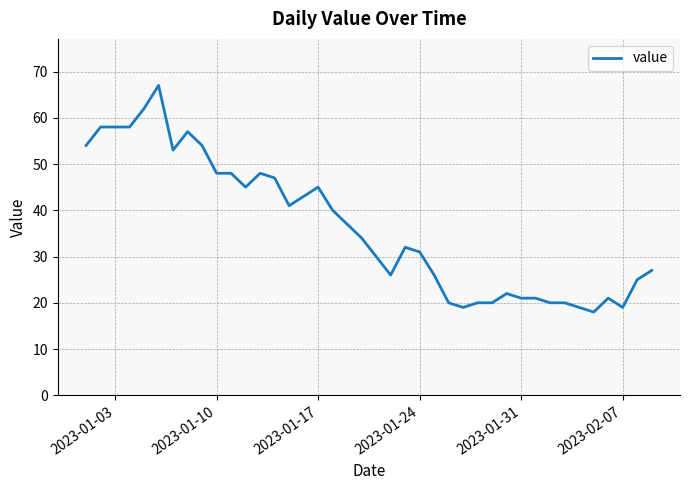

What is the average value?

36